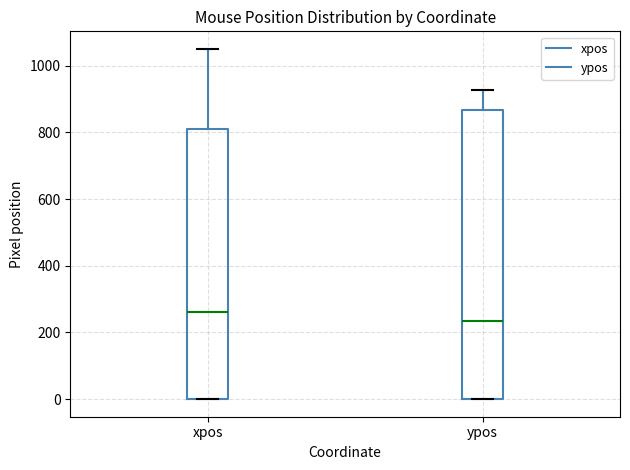

Which box has the highest median line?

xpos